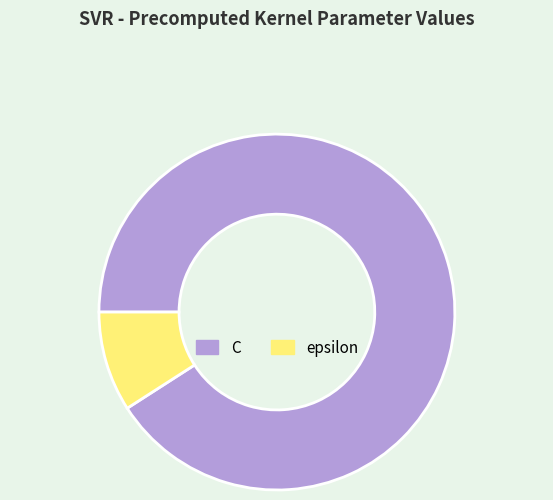

Which category has the biggest portion of the pie?

C